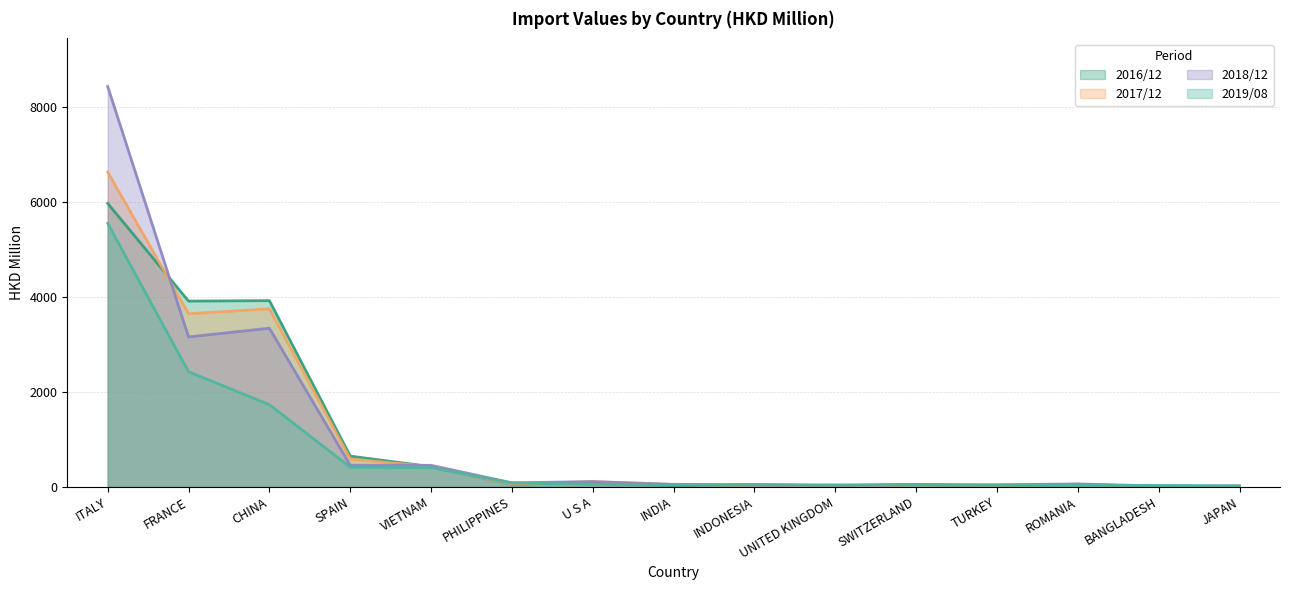

What is the sum of the 201712 values at CHINA and SWITZERLAND?

3786.1